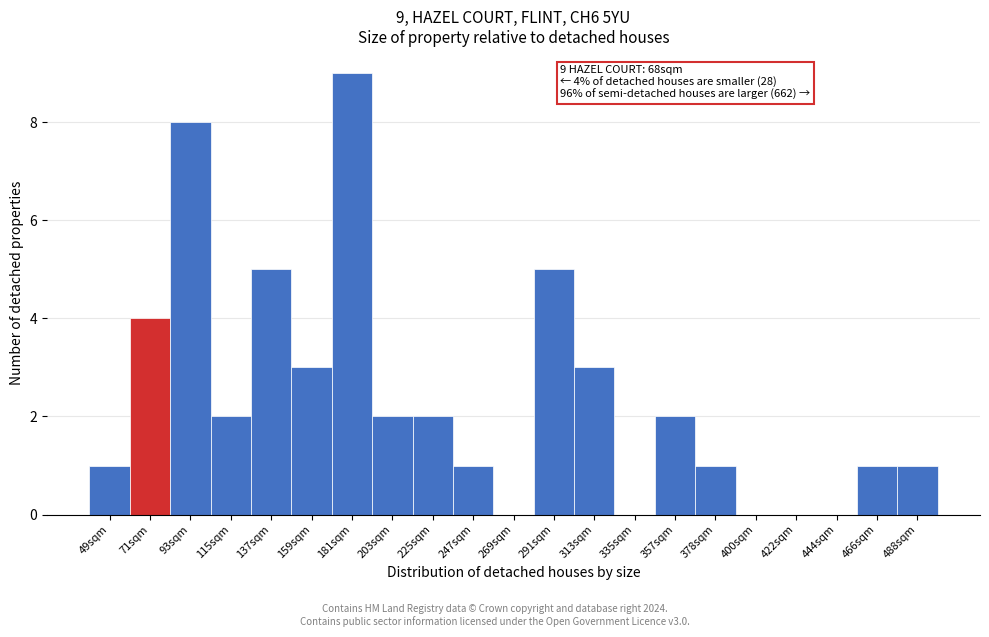

Between 137sqm and 422sqm, which is larger?

137sqm